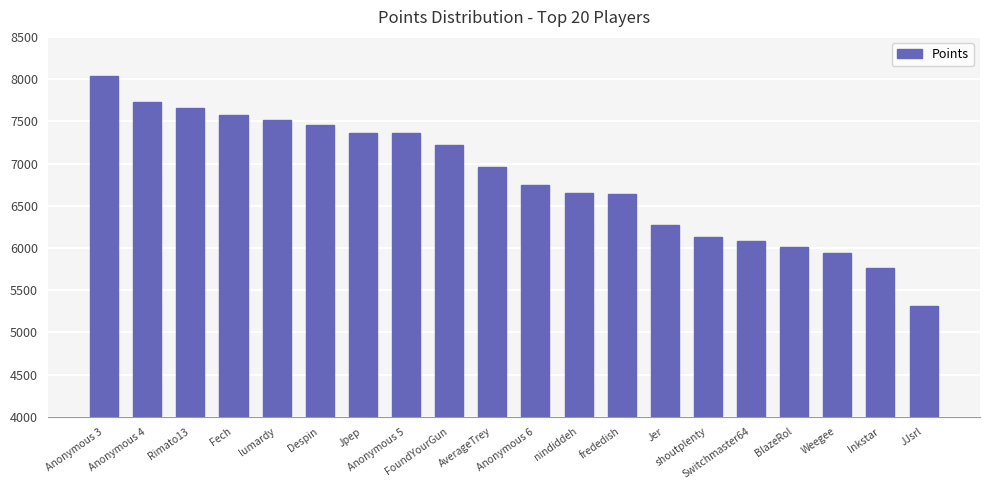

What is the difference between the maximum and minimum values?

2723